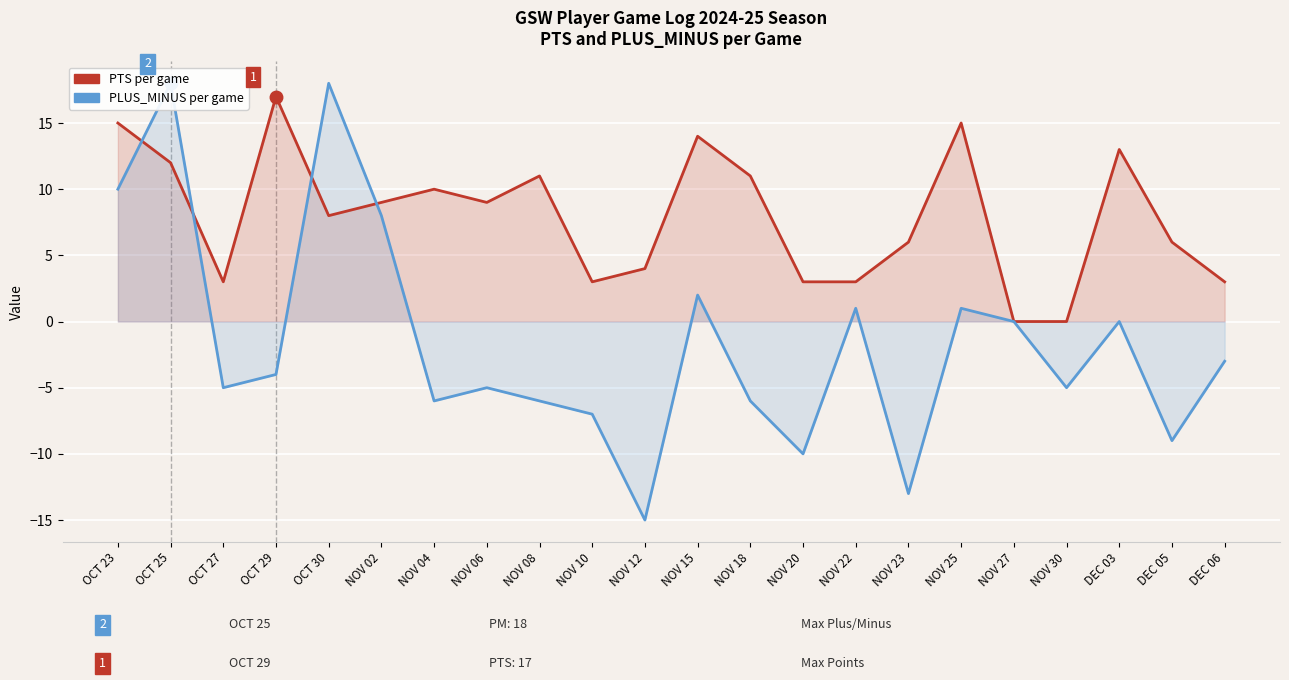

How many times do PLUS_MINUS and PTS cross each other?

4